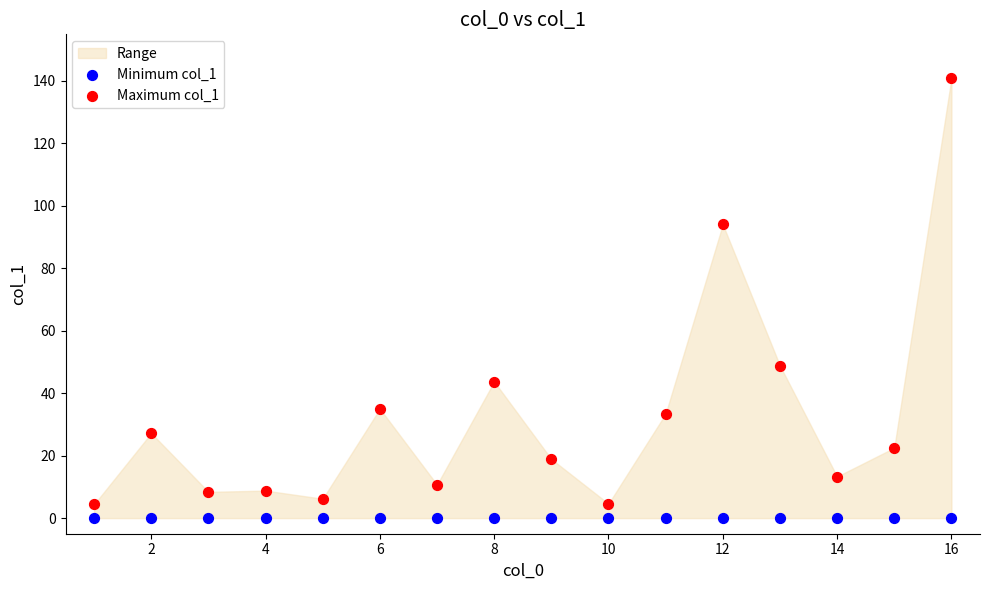

Across all series, what Y value is closest to 70?

48.8